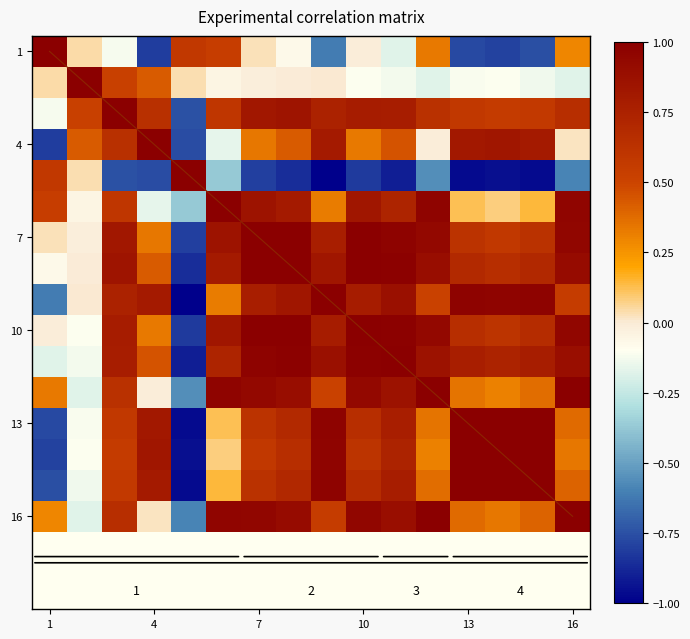

What is the minimum value for 4?

-0.8